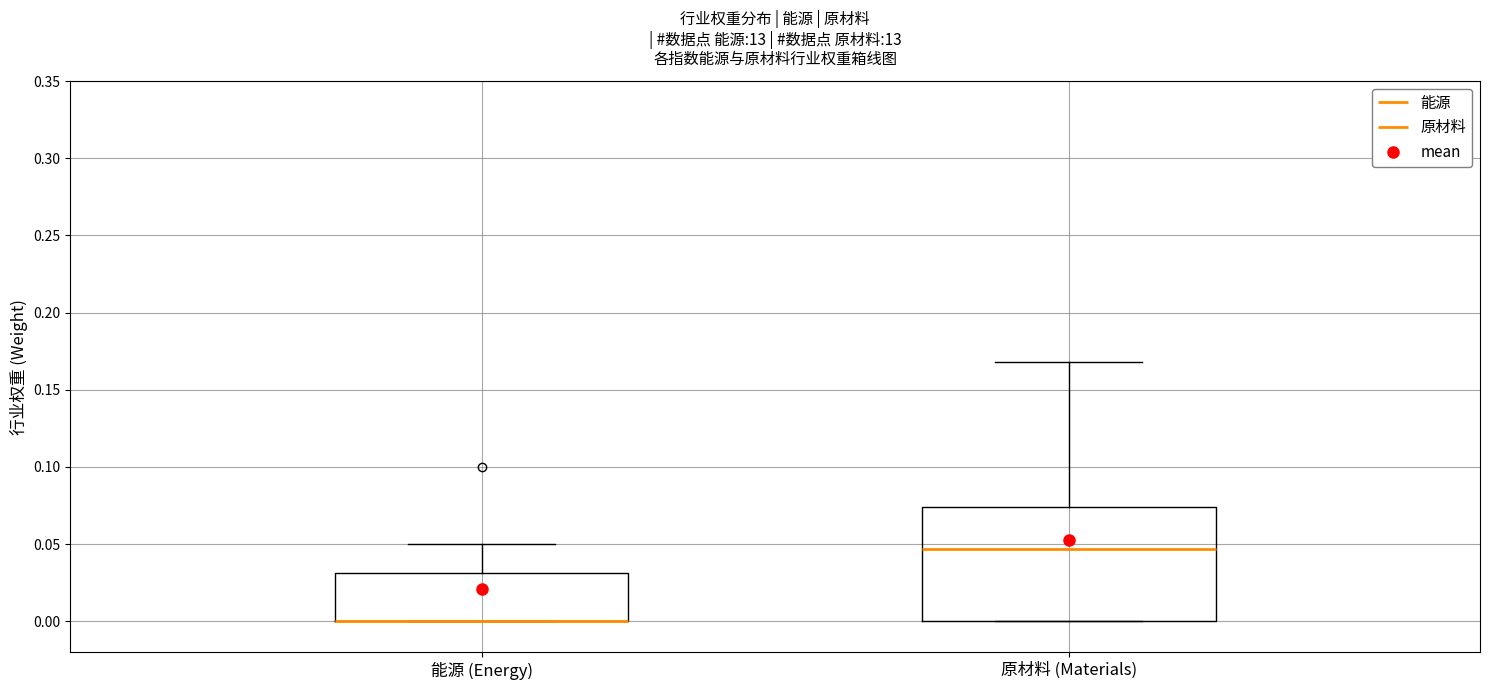

Reading left to right, transcribe this box plot: for each box, give where its median line is, the range the box spans, and where its two whiskers end, as read against the y-axis. The values are not printed on the chart, so give them approximately, as read against the axis.

能源 (Energy): median 0.000 (drawn on the box's lower edge), box 0.000 to 0.030, whiskers 0.000 to 0.050
原材料 (Materials): median 0.045, box 0.000 to 0.075, whiskers 0.000 to 0.170